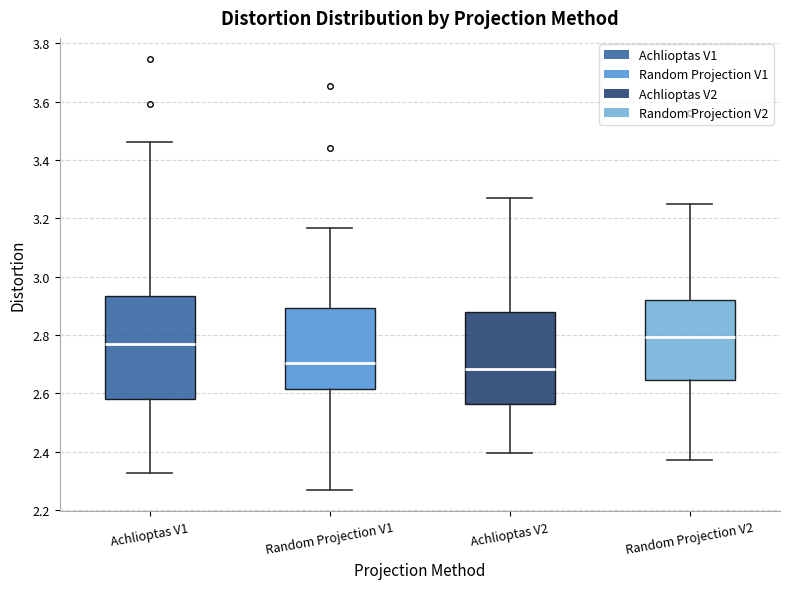

Which box has the highest median line?

Random Projection V2